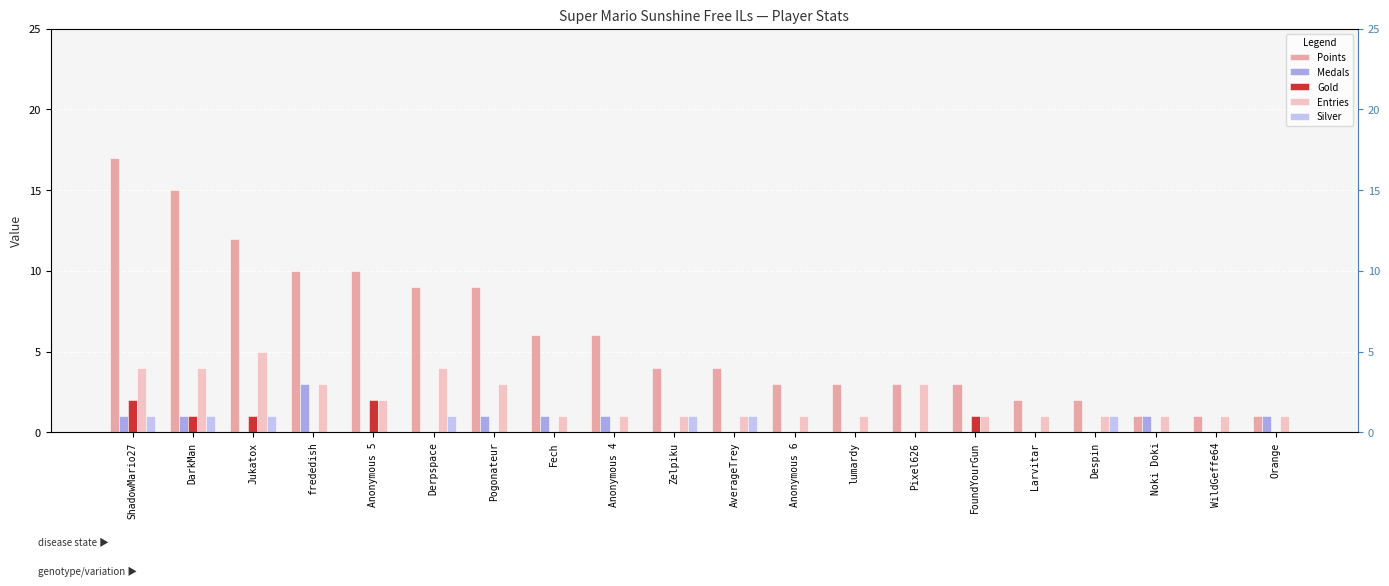

True or false: Points has a value of 2 at Larvitar.

True